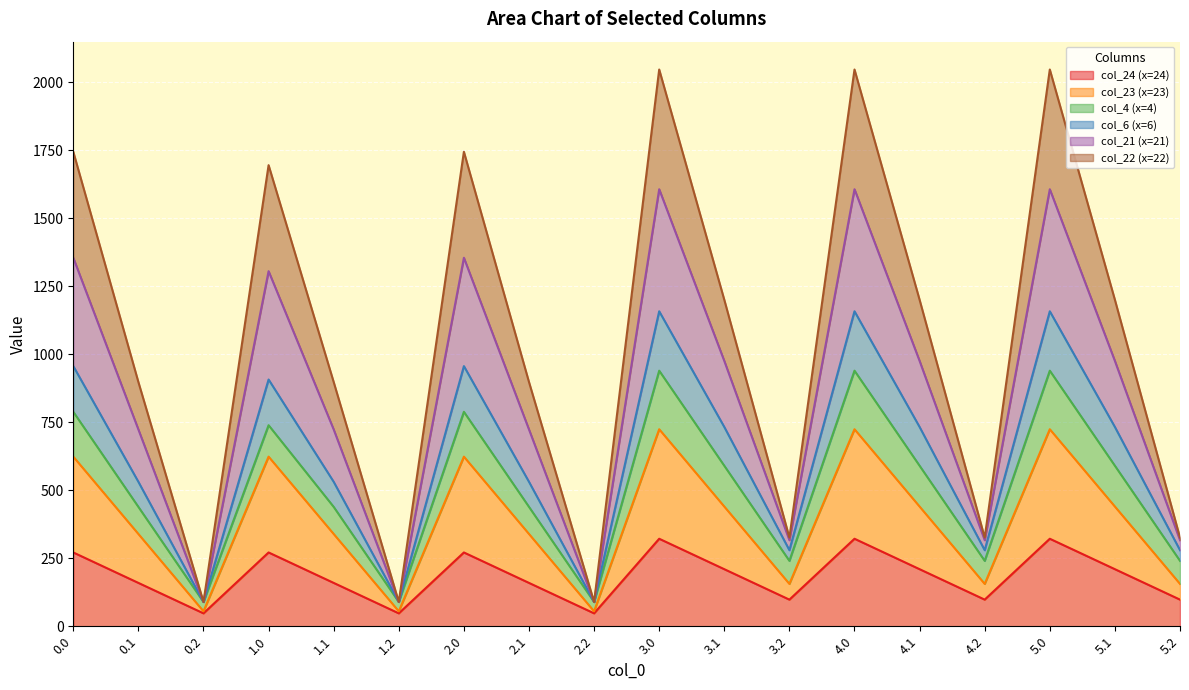

The col_24 (x=24) series shows 97.9 at 5.2. True or false?

True